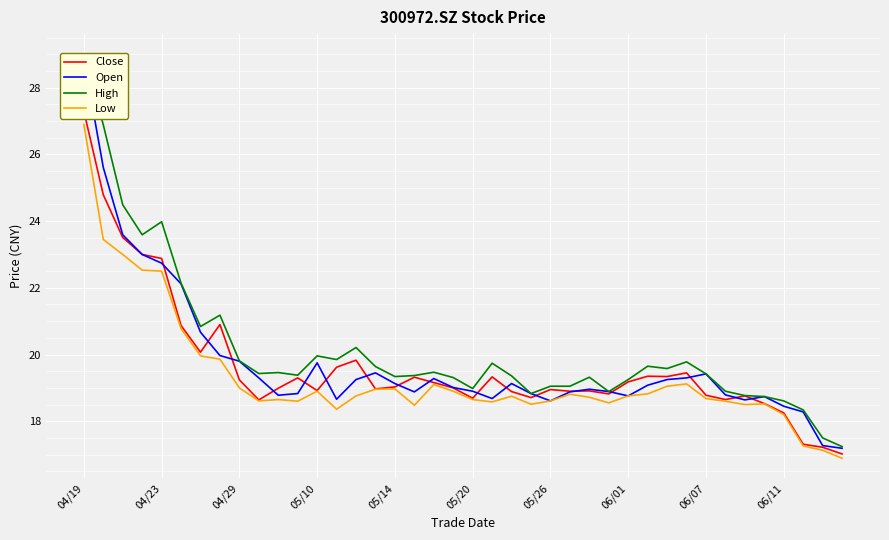

Is it true that High equals 19.5 at 18?

True